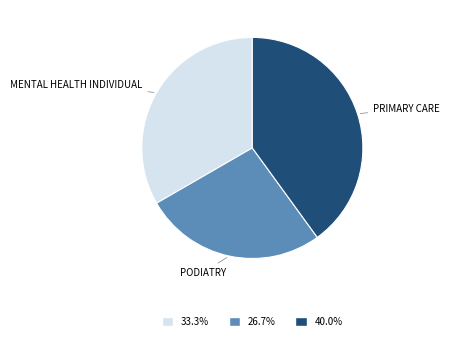

How many segments does this pie chart have?

3